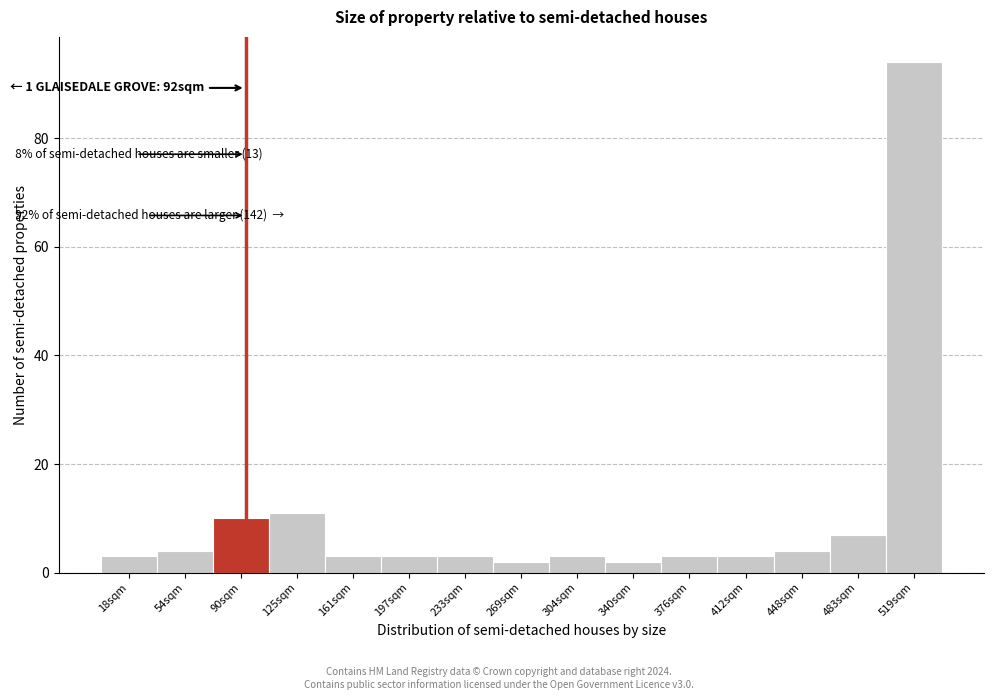

Which range on the x-axis has the tallest bar?

500 to 535